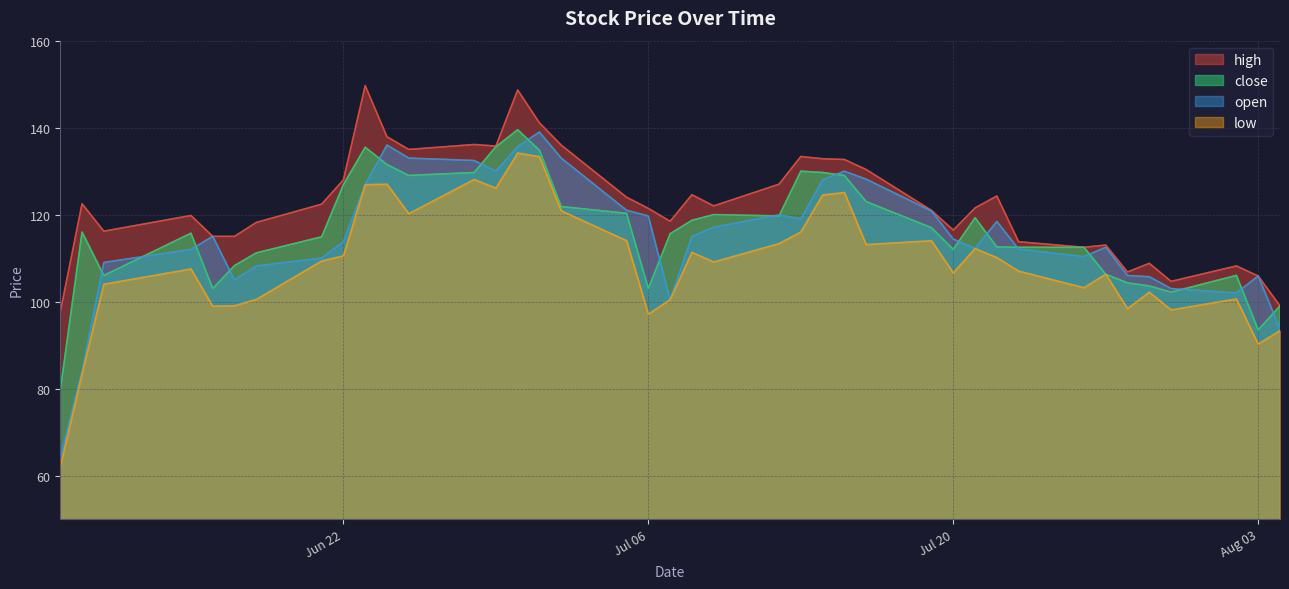

True or false: high and low intersect in this chart.

False